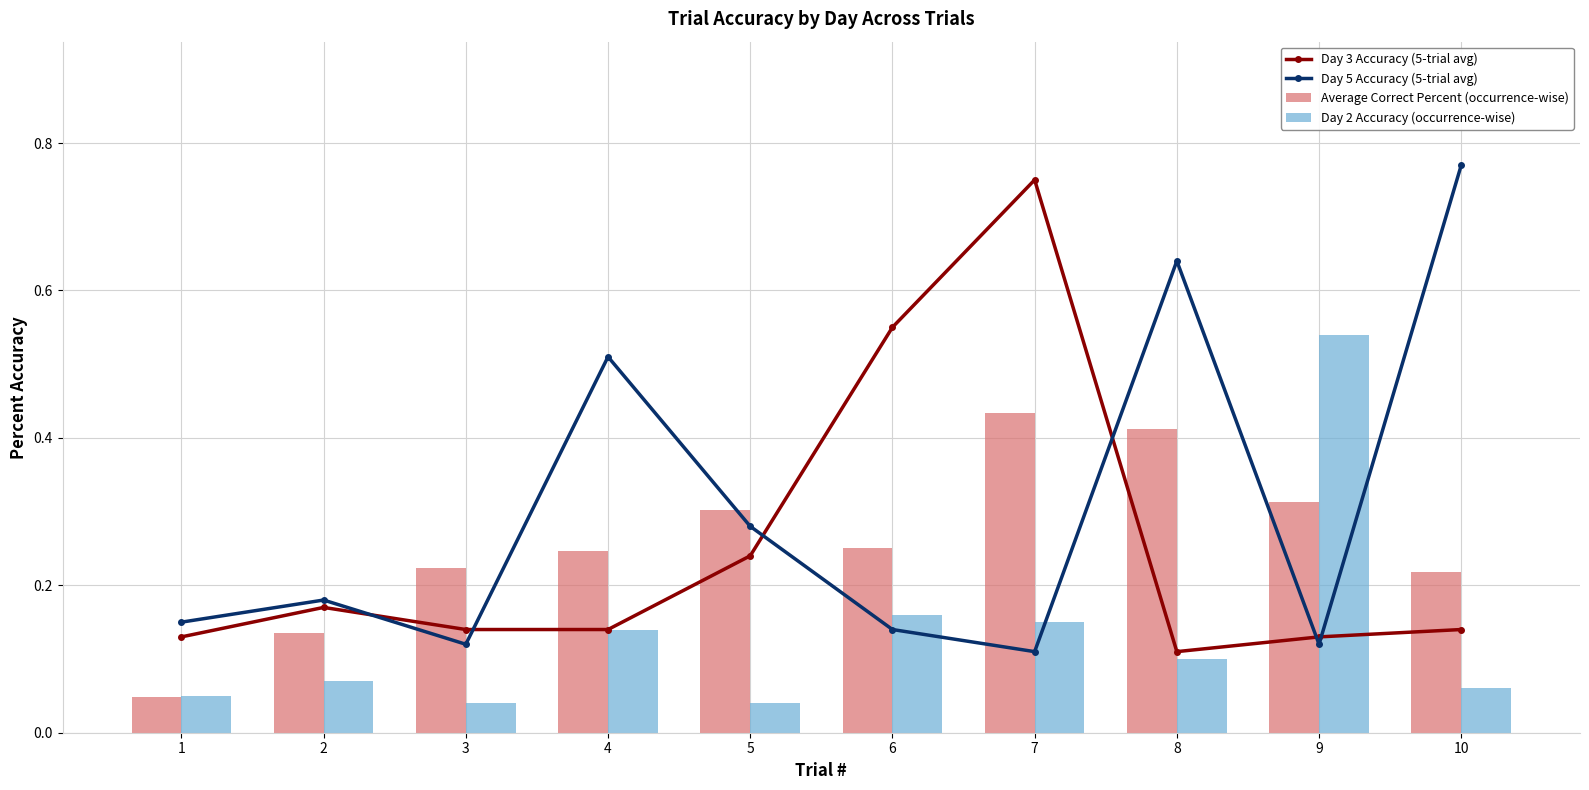

Reading right to left, transcribe all the data shown in this chart.

Day 3 Accuracy (5-trial avg): 0.1	0.1	0.1	0.8	0.6	0.2	0.1	0.1	0.2	0.1
Day 5 Accuracy (5-trial avg): 0.8	0.1	0.6	0.1	0.1	0.3	0.5	0.1	0.2	0.1
Average Correct Percent (occurrence-wise): 0.2	0.3	0.4	0.4	0.3	0.3	0.2	0.2	0.1	0.0
Day 2 Accuracy (occurrence-wise): 0.1	0.5	0.1	0.1	0.2	0.0	0.1	0.0	0.1	0.1